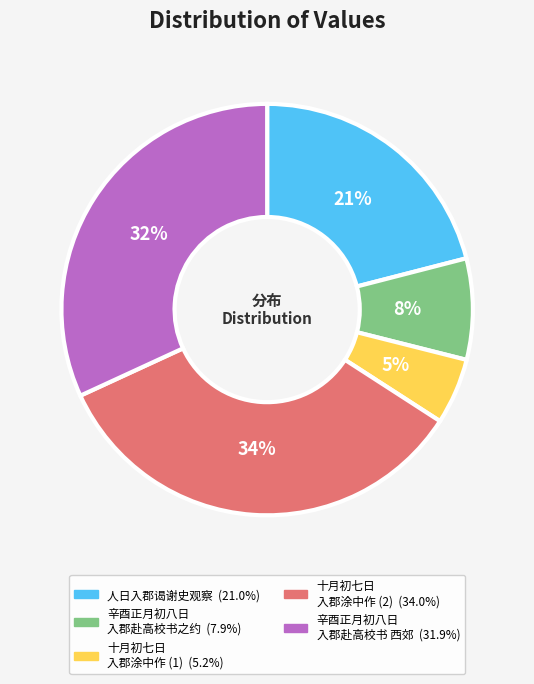

Is there any slice that represents more than half of the pie?

No